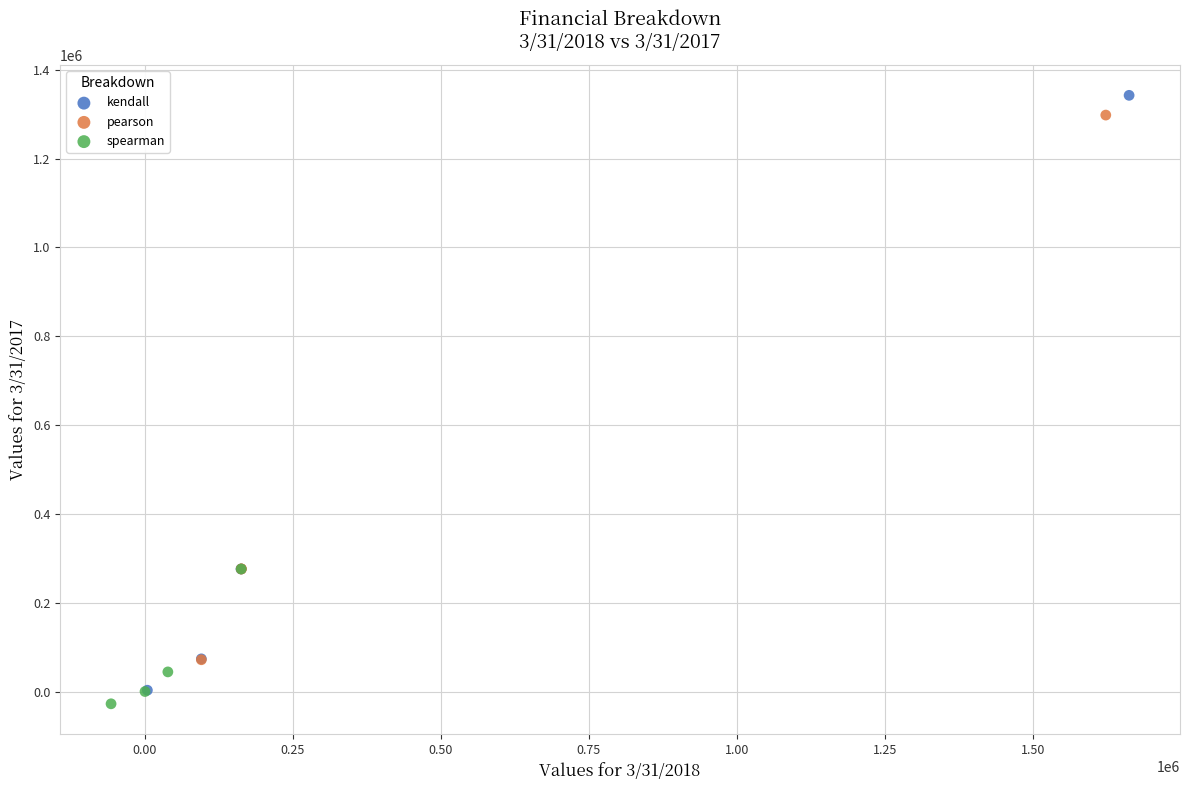

Which series has the widest spread of Y values?

kendall